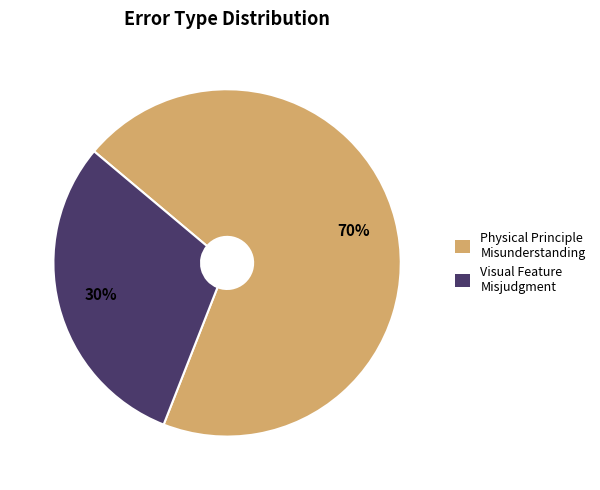

To the nearest percent, what is the difference between the largest and smallest slice percentages?

40%